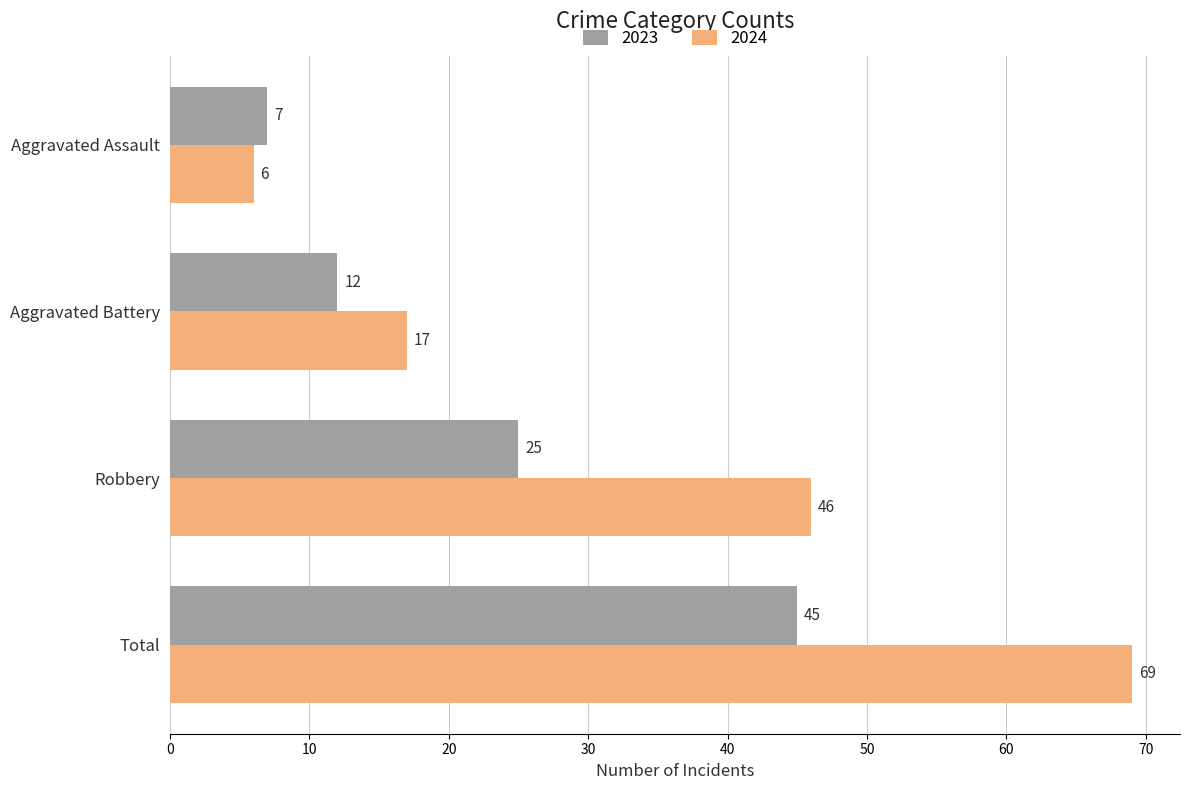

Is the value of 2024 at Total greater than the value of 2023 at Robbery?

Yes